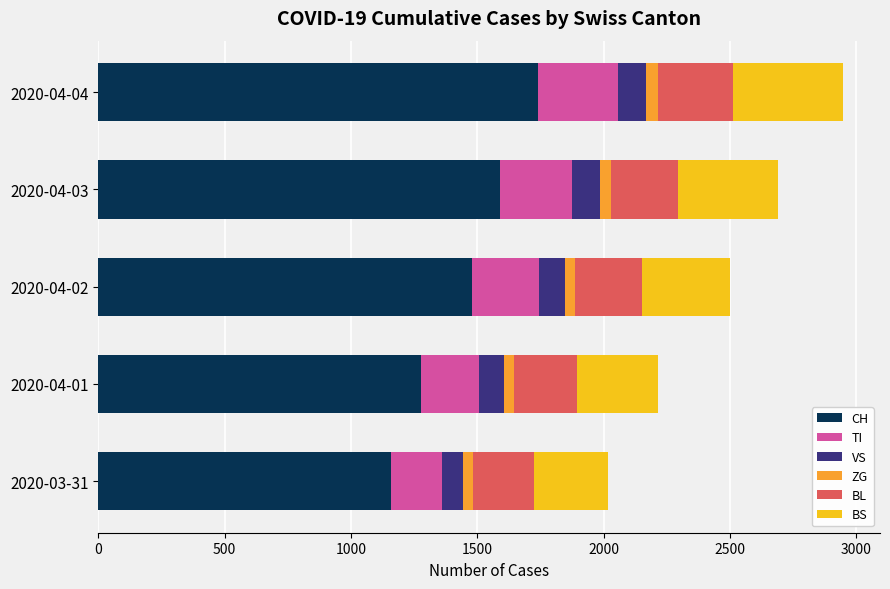

At which category is the sum across all series the highest?

2020-04-04